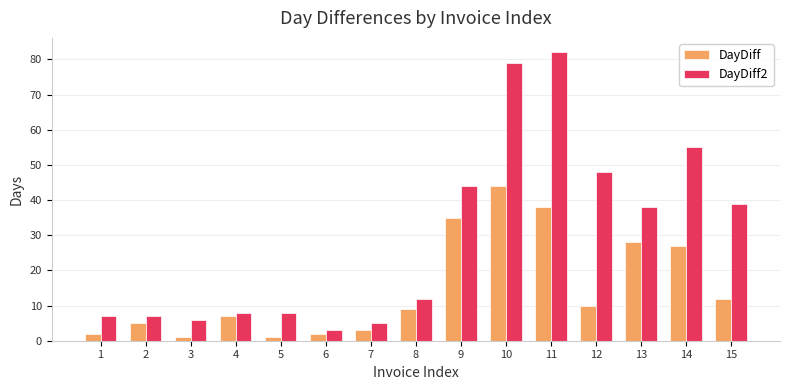

Reading left to right, transcribe all the data shown in this chart.

DayDiff: 1=2	2=5	3=1	4=7	5=1	6=2	7=3	8=9	9=35	10=44	11=38	12=10	13=28	14=27	15=12
DayDiff2: 1=7	2=7	3=6	4=8	5=8	6=3	7=5	8=12	9=44	10=79	11=82	12=48	13=38	14=55	15=39